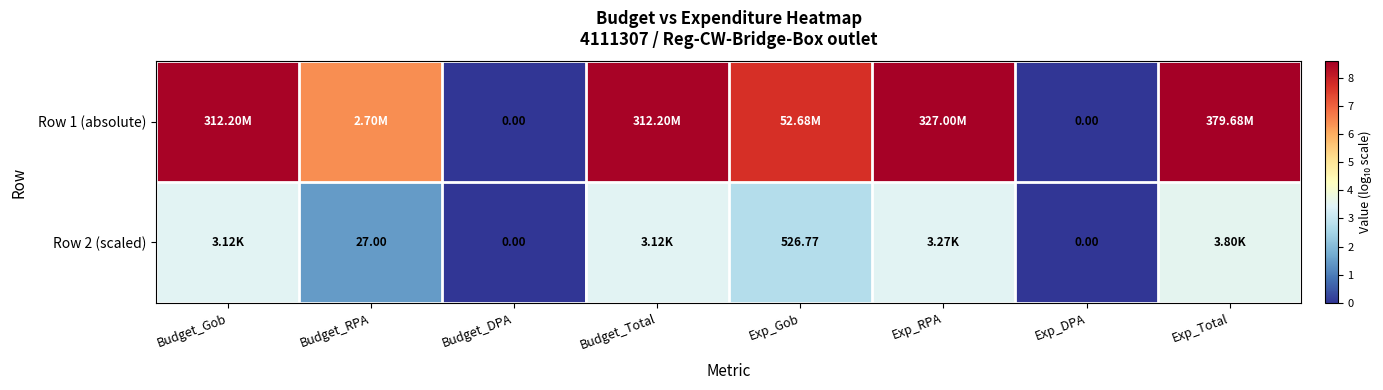

At which label does Row 1 (absolute) reach its peak?

Exp_Total